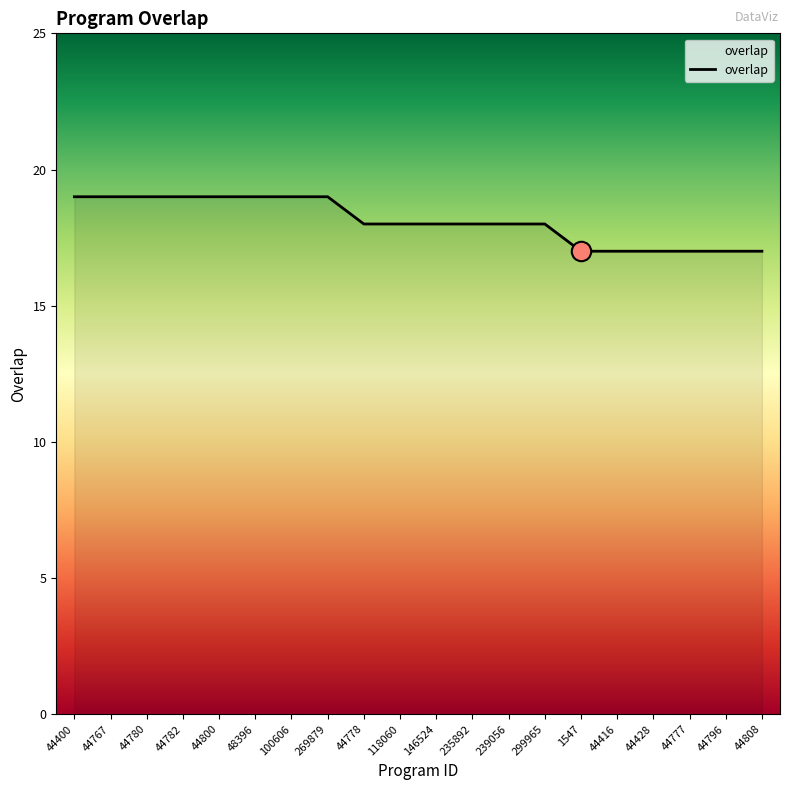

Read the value at 44780.

19